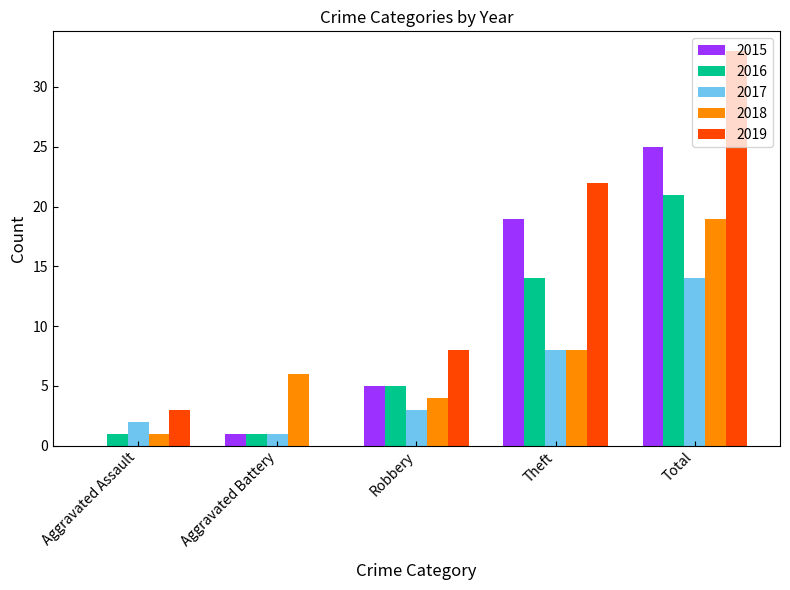

What is the sum of the 2019 values at Aggravated Assault and Theft?

25